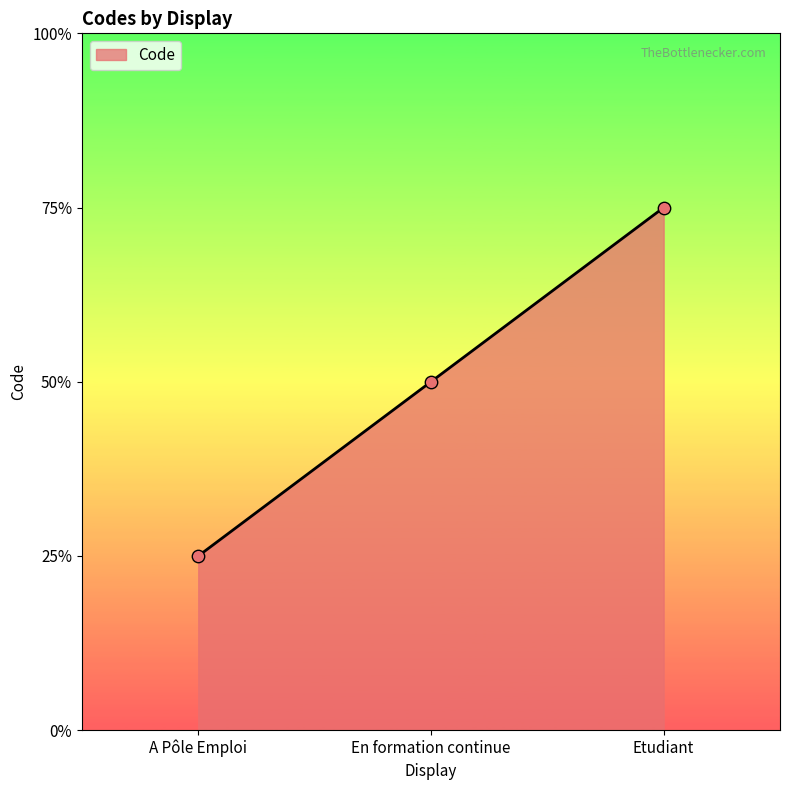

Approximately how many times larger is the value at A Pôle Emploi compared to En formation continue?

0.5